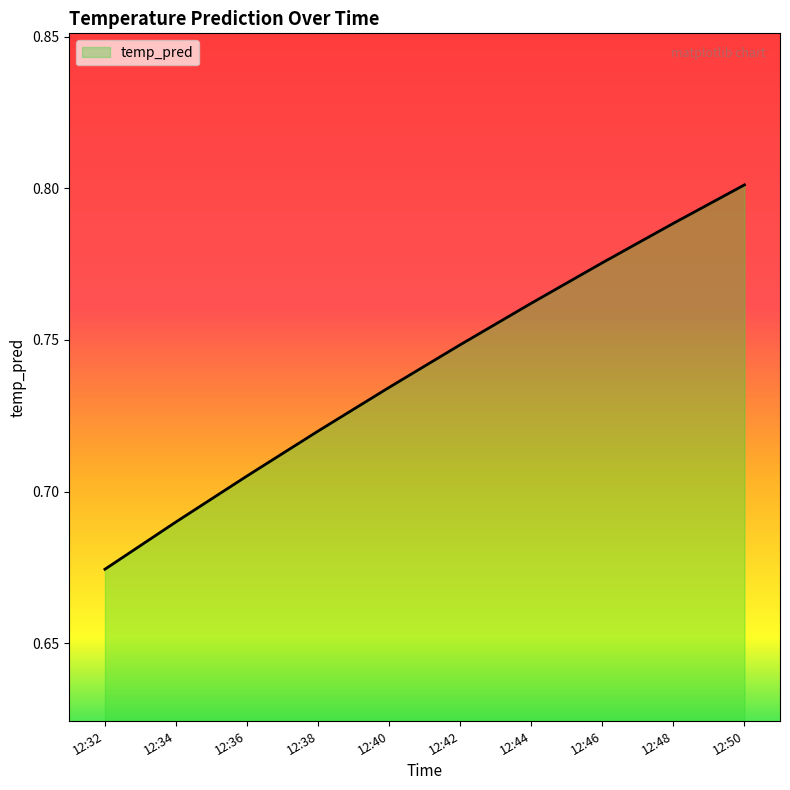

Which has a higher value, 12:50 or 12:42?

12:50